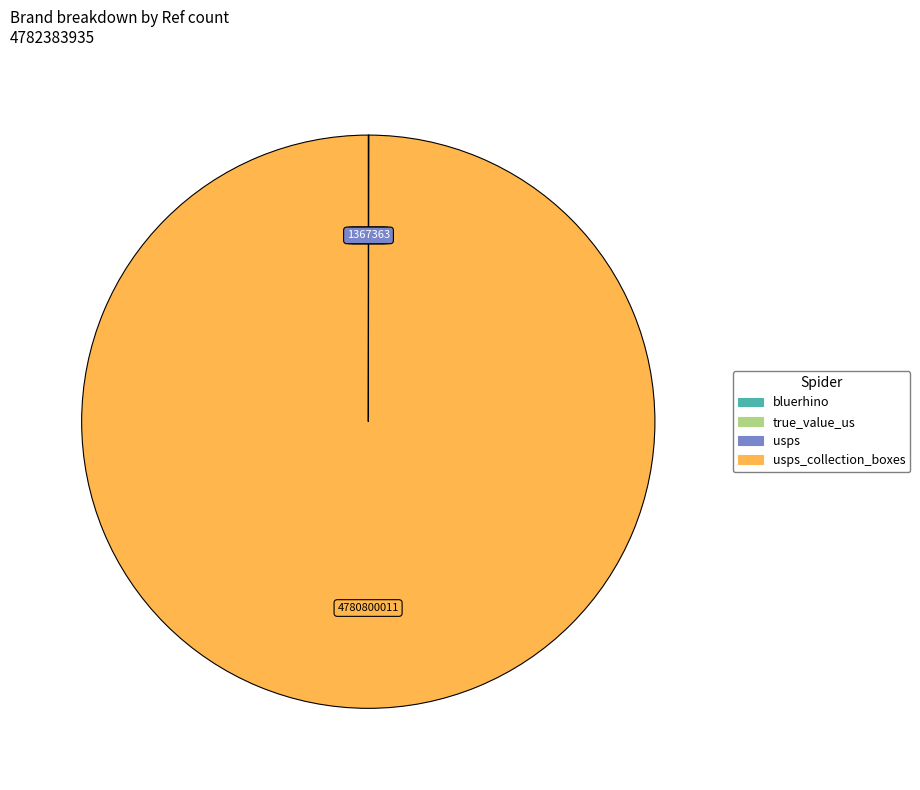

Does any single category account for the majority?

Yes